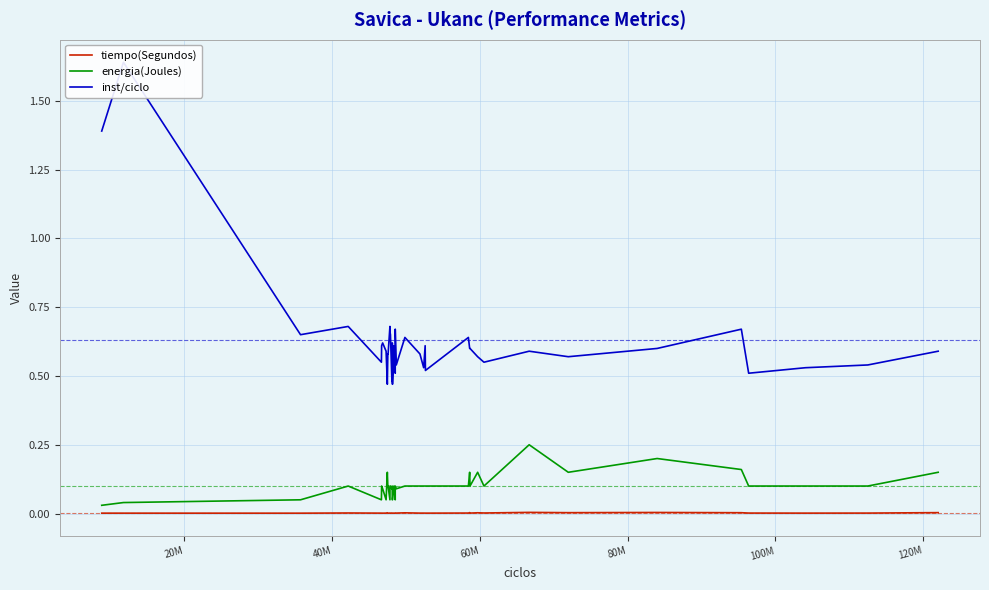

True or false: inst/ciclo and energia(Joules) cross at least once.

False